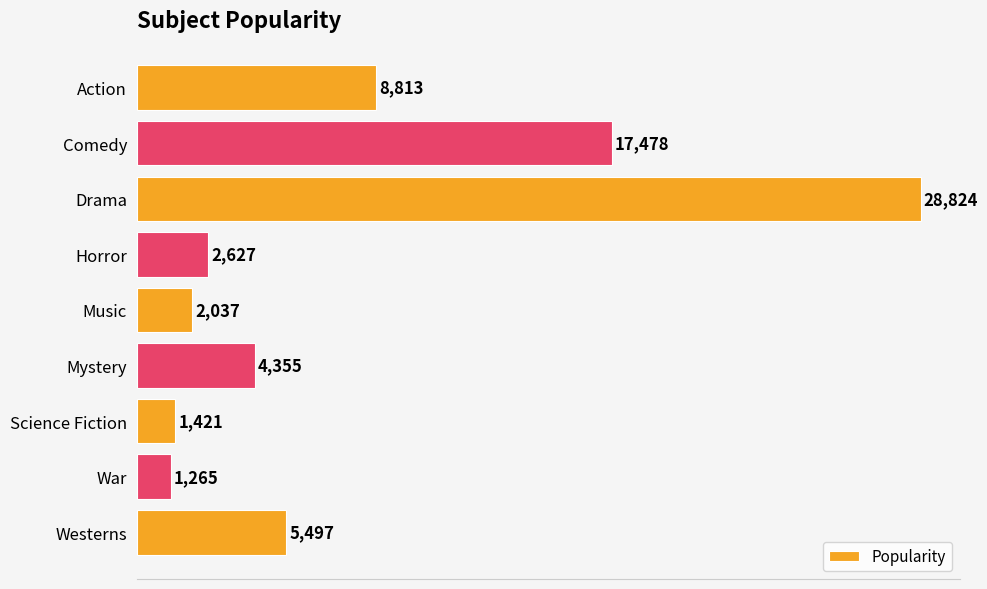

At which category does the chart reach its peak across all series?

Drama